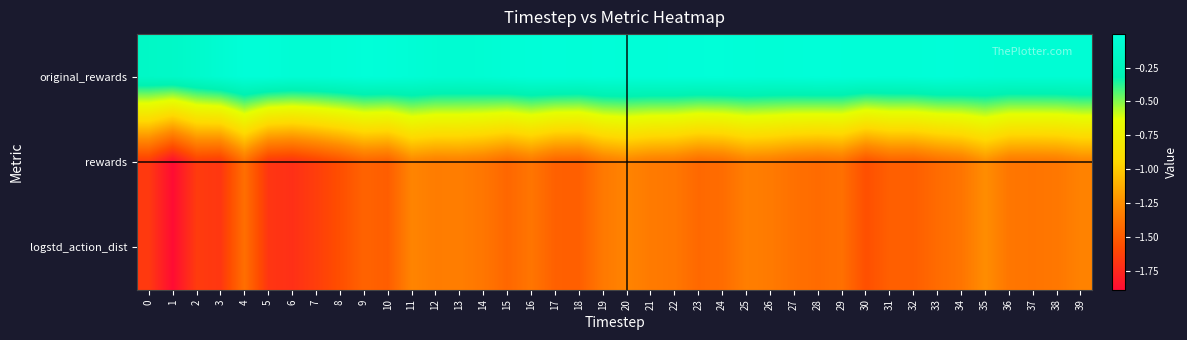

List the series in order of their peak value, highest first.

original_rewards, rewards, logstd_action_dist